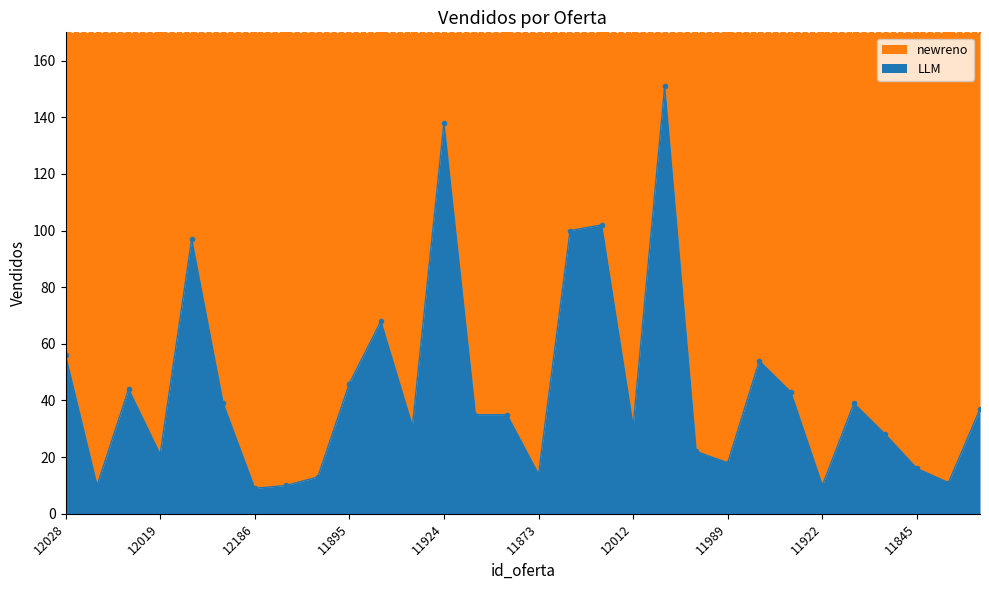

Approximately how many times larger is the value at 11663 compared to 11845?

2.2